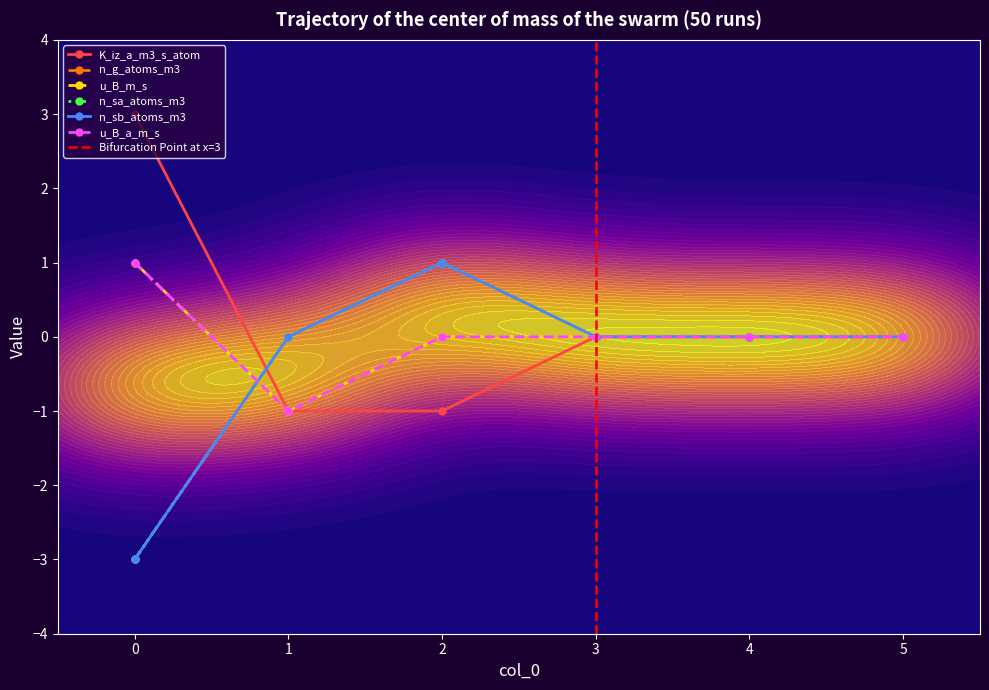

How many lines are shown in the chart?

6